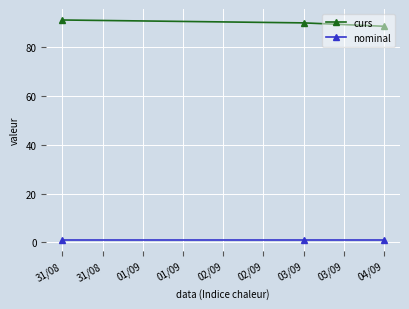

Reading left to right, list all the values displayed in this chart.

curs: 91.2	90.0	88.6
nominal: 1.0	1.0	1.0